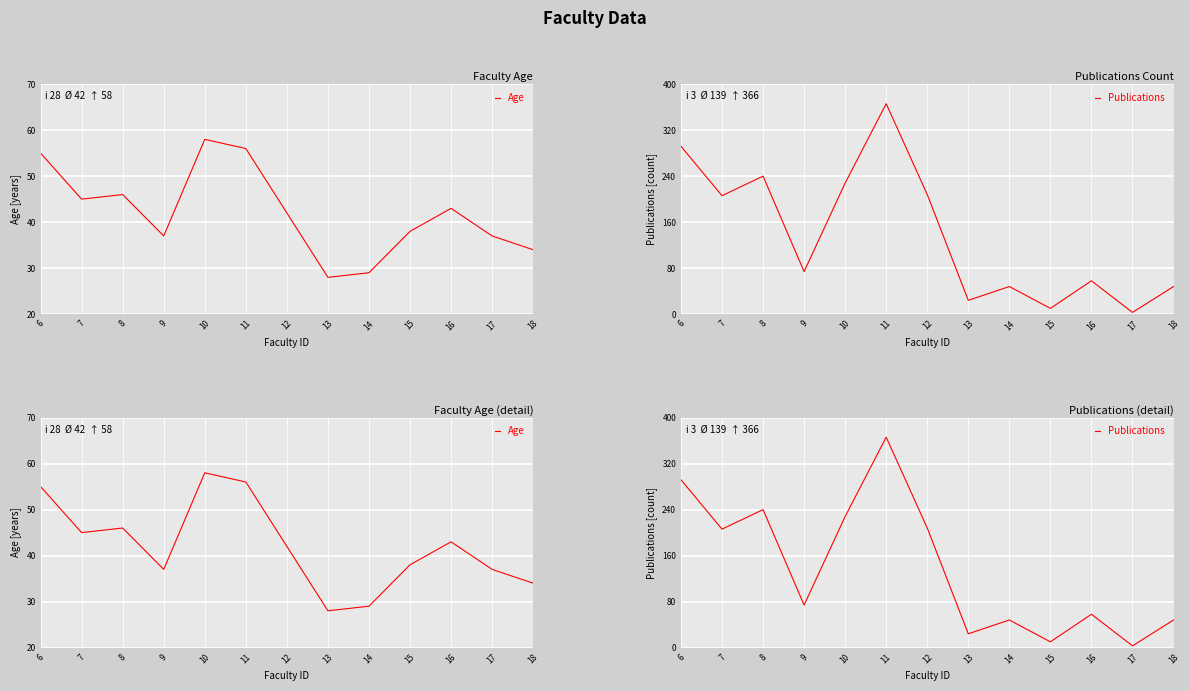

How many values in the Age series exceed 42?

6